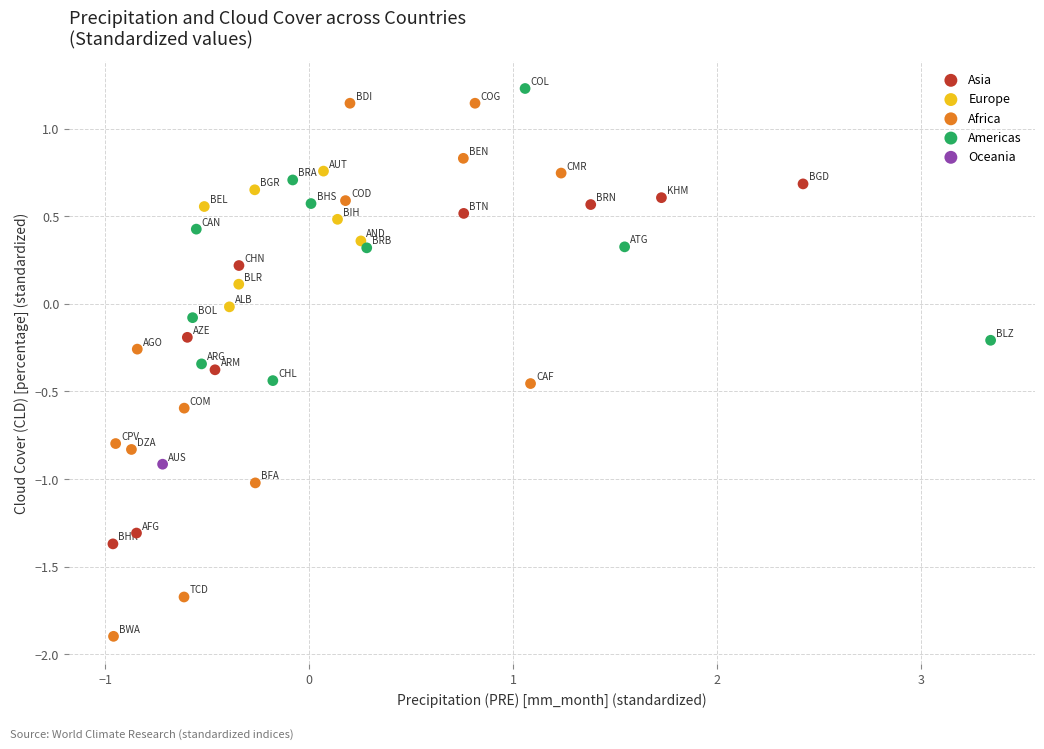

What are all the series names shown in the legend?

Asia, Europe, Africa, Americas, Oceania